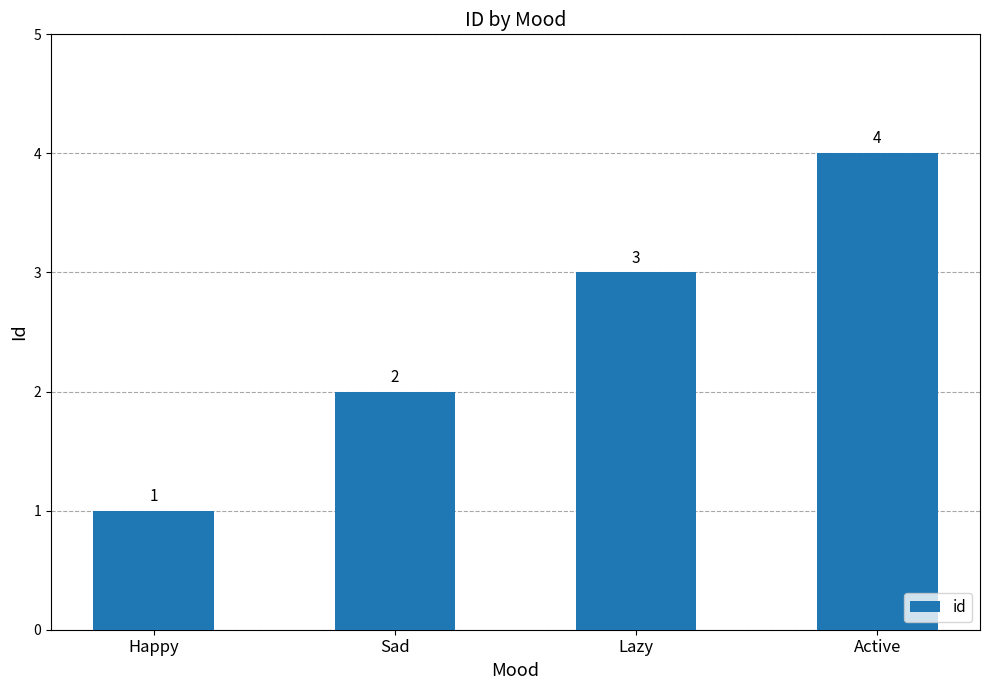

Rank the categories by value from lowest to highest.

Happy, Sad, Lazy, Active